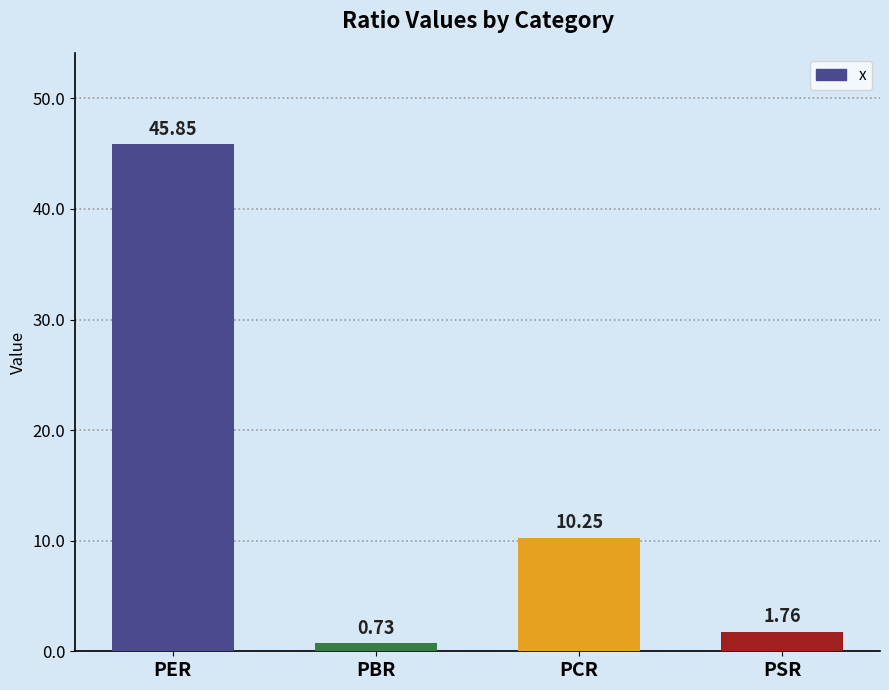

Rank the categories by value from lowest to highest.

PBR, PSR, PCR, PER